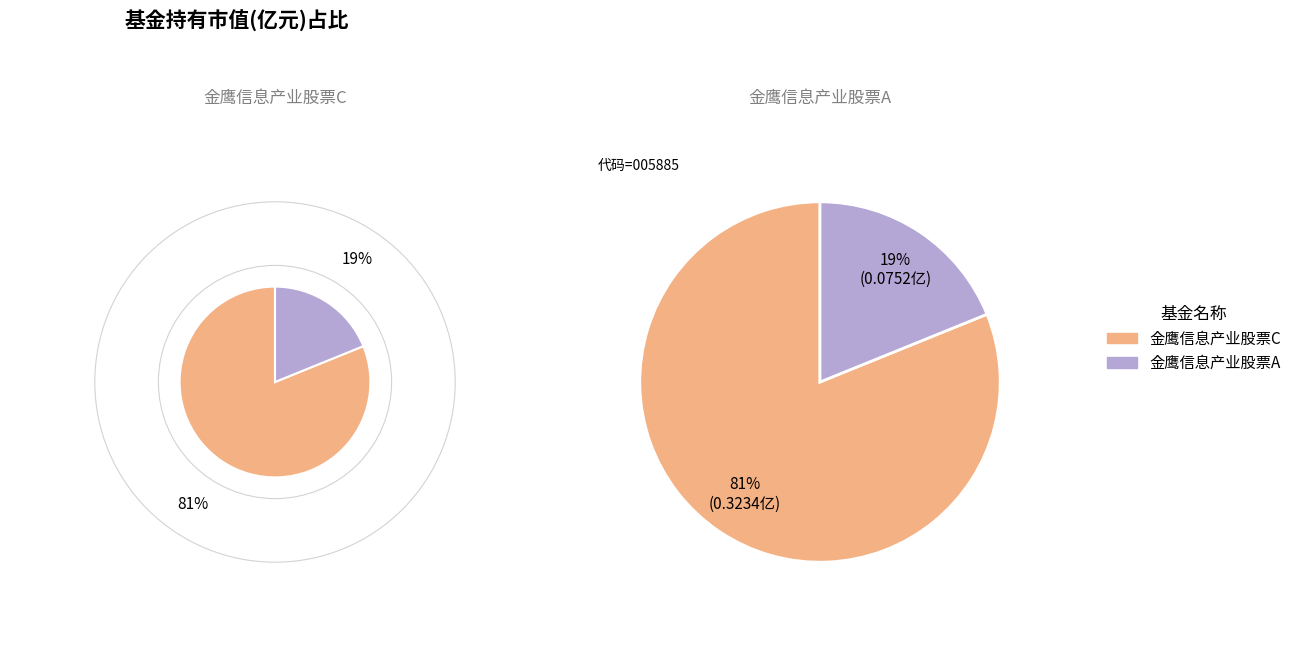

What is the largest slice in the pie chart?

金鹰信息产业股票C